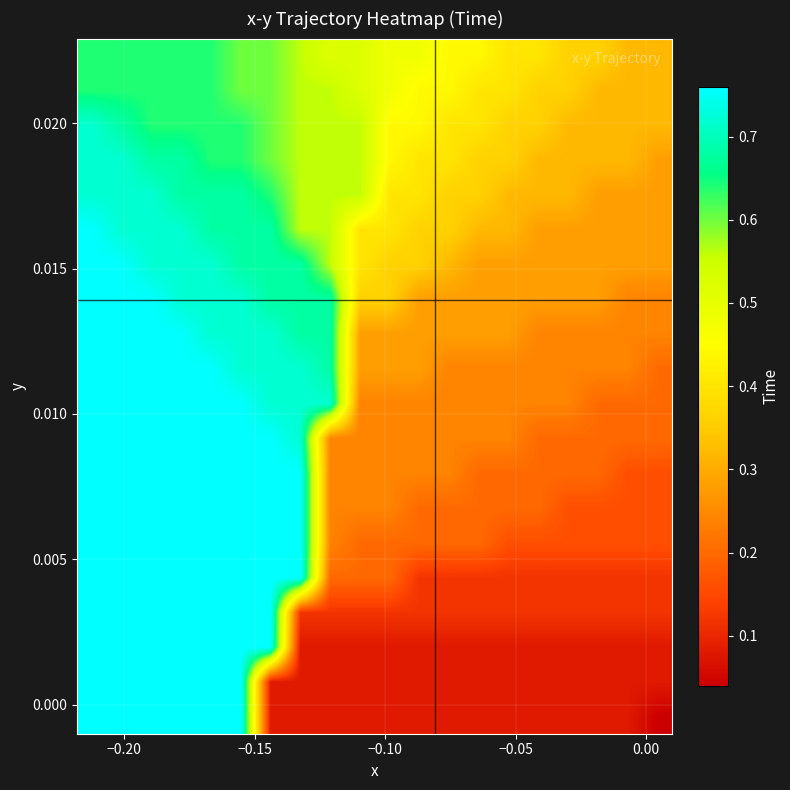

What is the greatest value displayed?

0.8